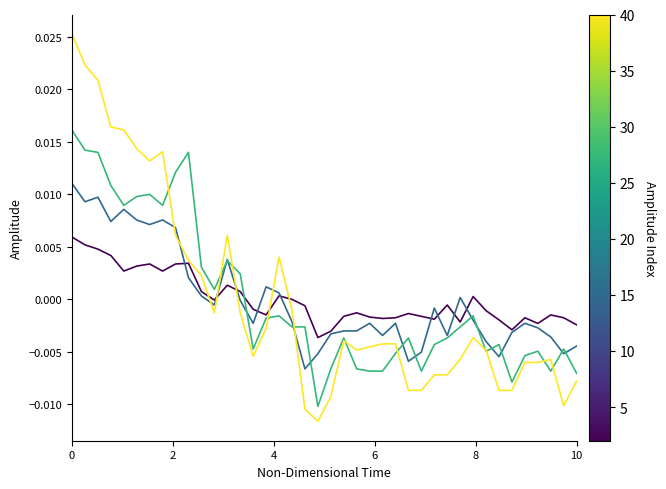

How many lines are shown in the chart?

4